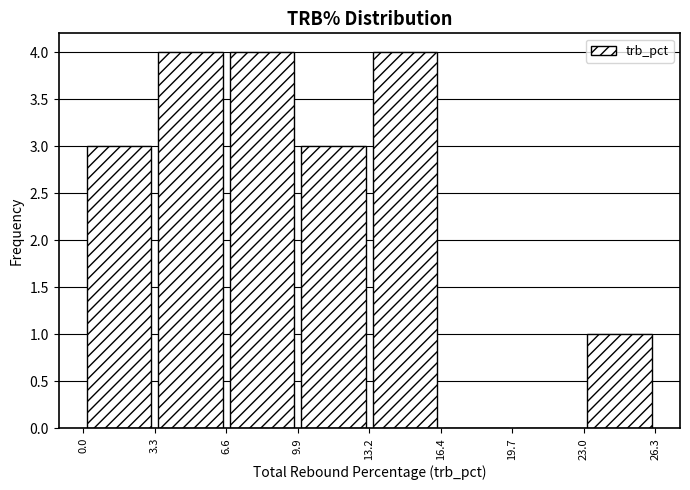

Reading left to right, list every bar in this chart as the range it spans on the x-axis followed by its height. The values are not printed on the chart, so give them approximately, as read against the axis.

0.0 to 3.3: 3
3.3 to 6.6: 4
6.6 to 9.9: 4
9.9 to 13.2: 3
13.2 to 16.4: 4
16.4 to 19.7: 0
19.7 to 23.0: 0
23.0 to 26.3: 1